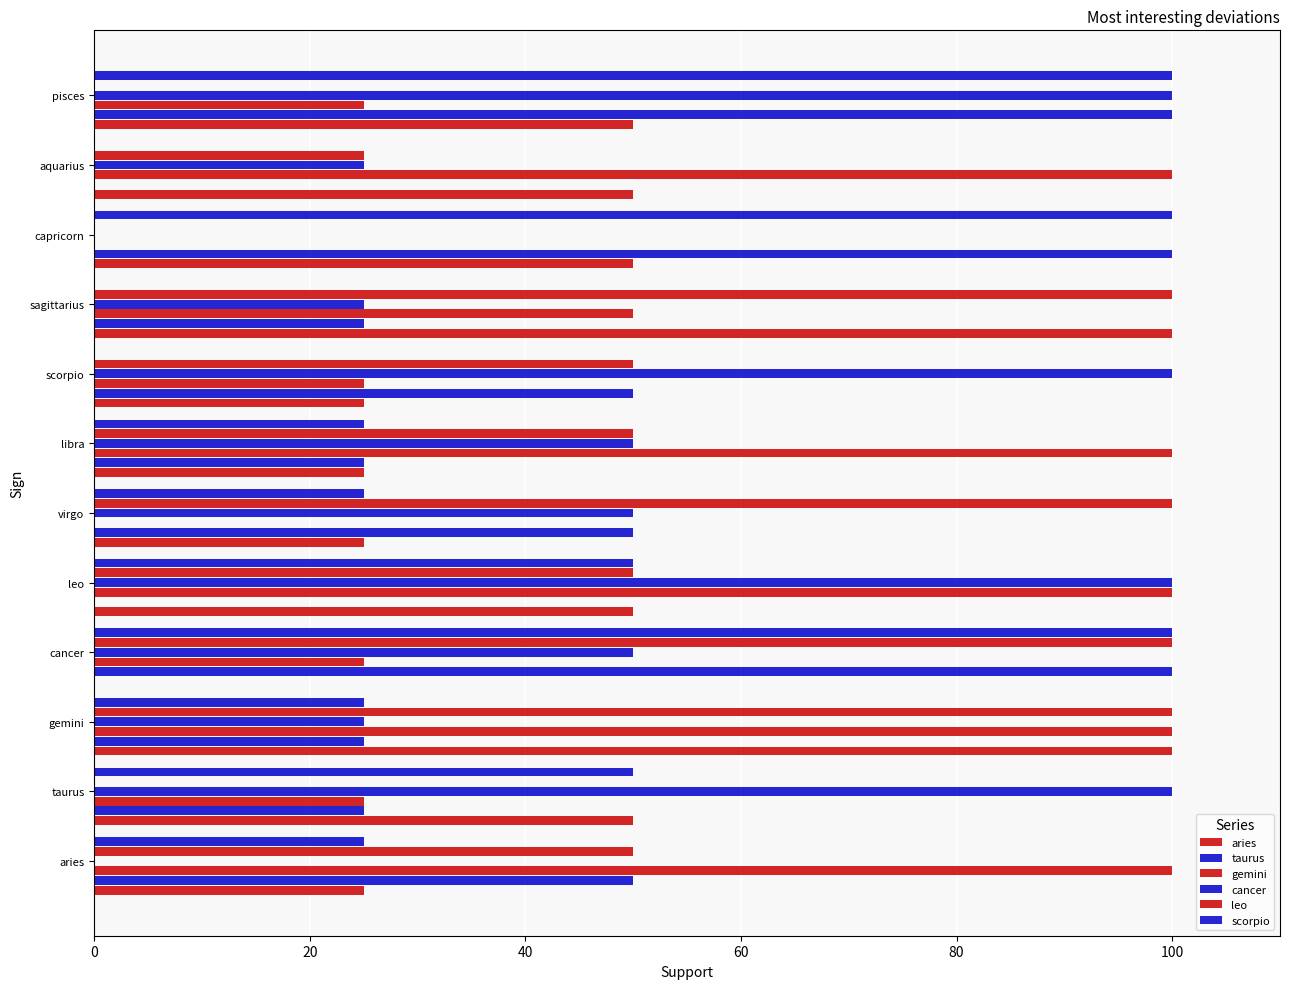

Count the number of data series in this chart.

6